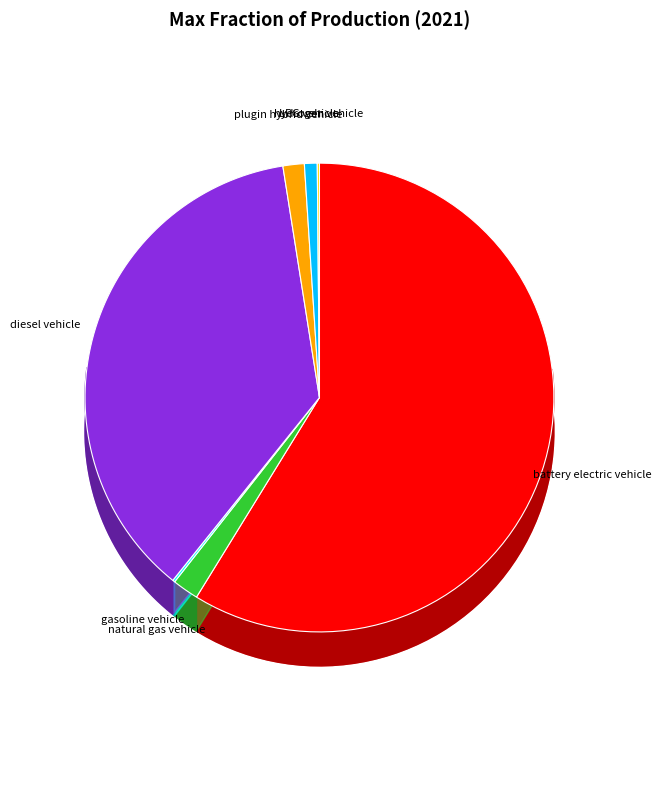

To the nearest percent, what is the difference between the largest and smallest slice percentages?

59%